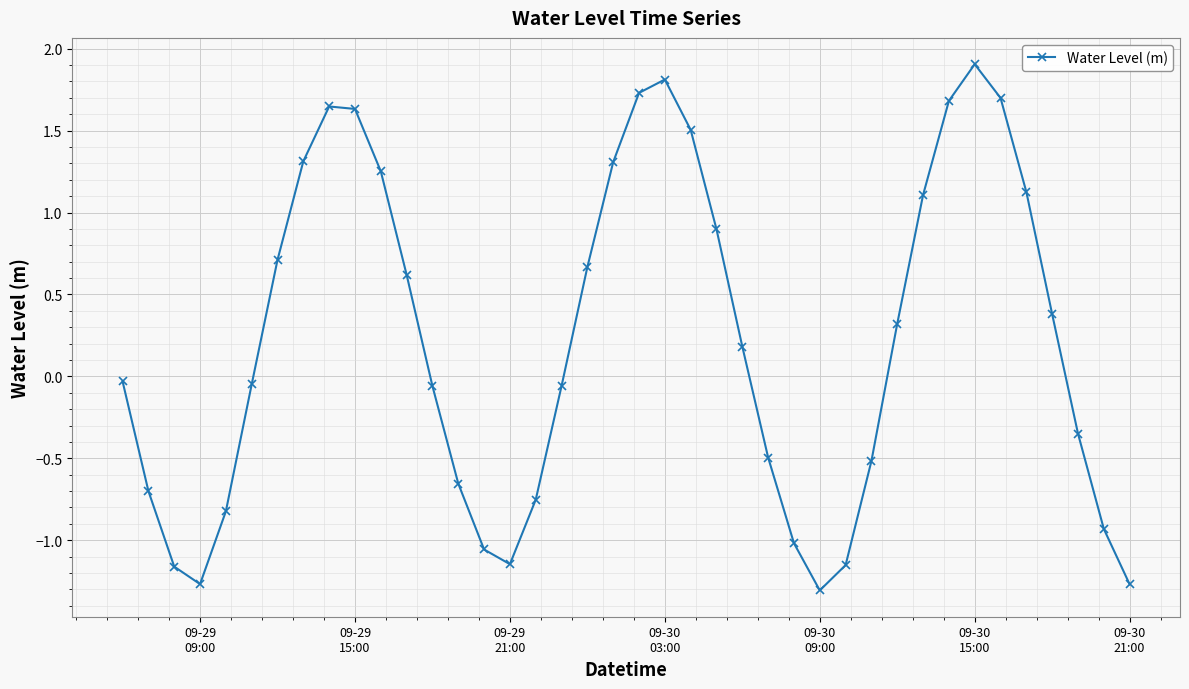

What is the value of the 31st point from the left?

0.3